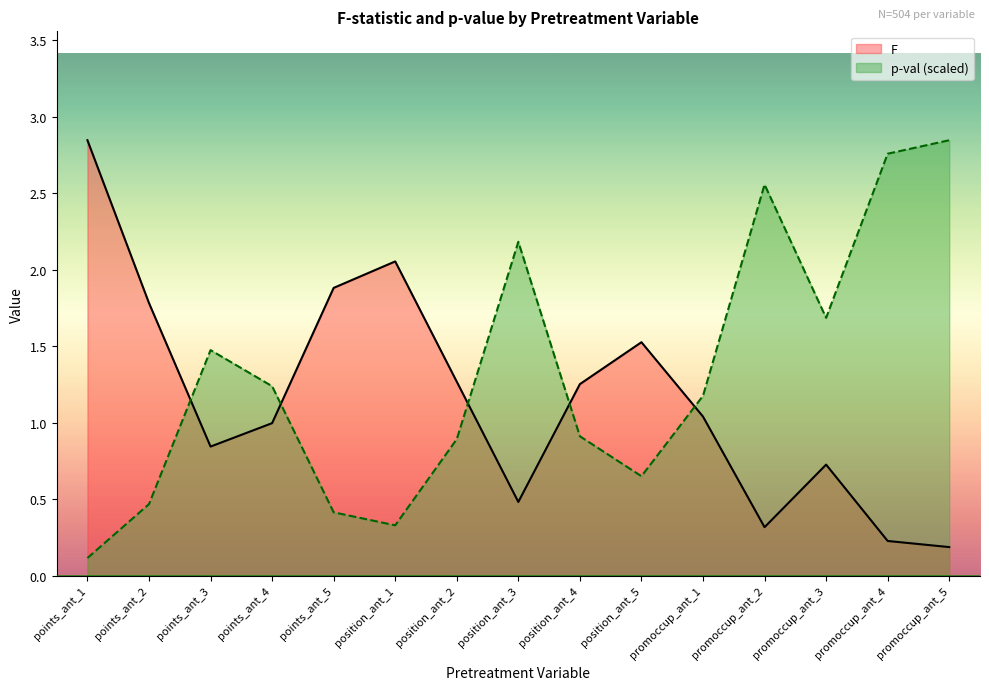

At which label is p-val closest to 1?

position_ant_4